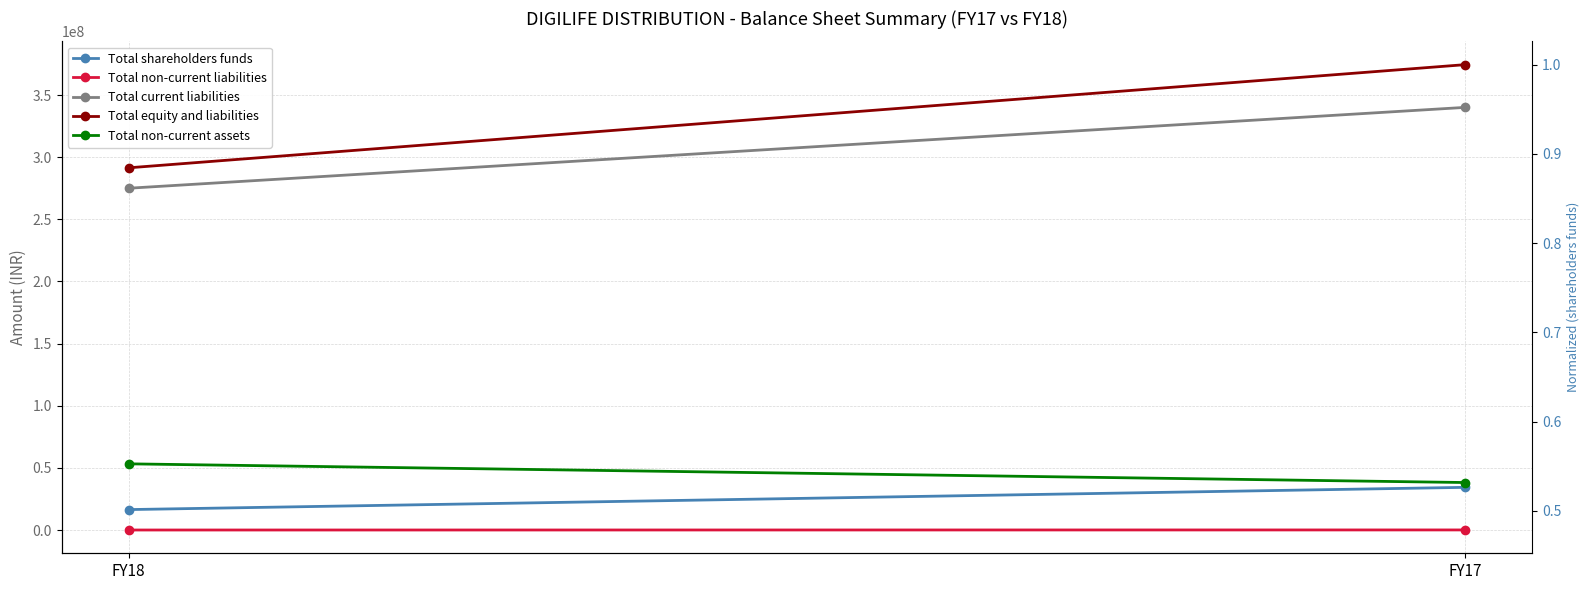

Which series has the largest range (max minus min)?

Total equity and liabilities